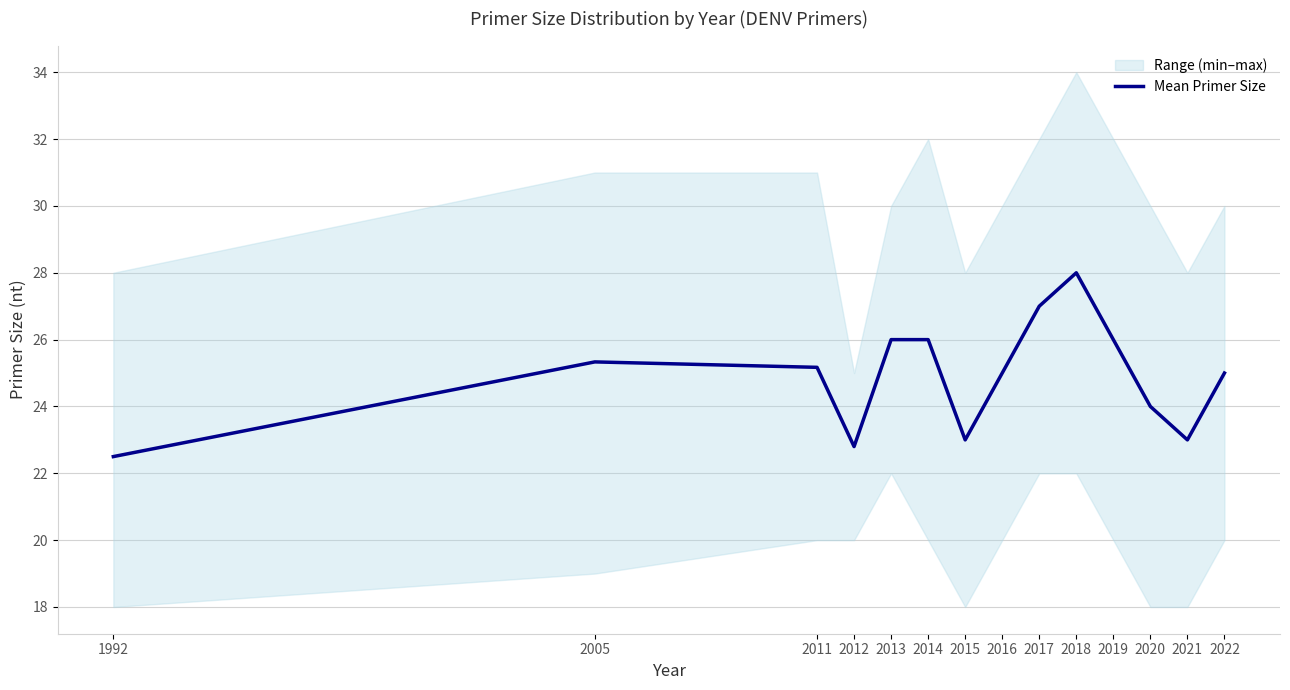

Reading left to right, extract all data points from this chart.

22.5	25.3	25.2	22.8	26.0	26.0	23.0	25.0	27.0	28.0	26.0	24.0	23.0	25.0